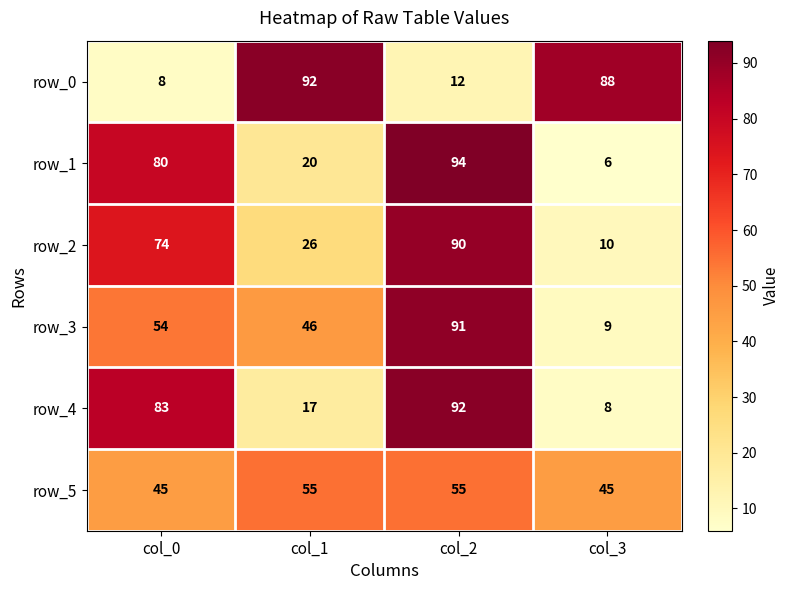

Which series has the widest spread of values?

row_1